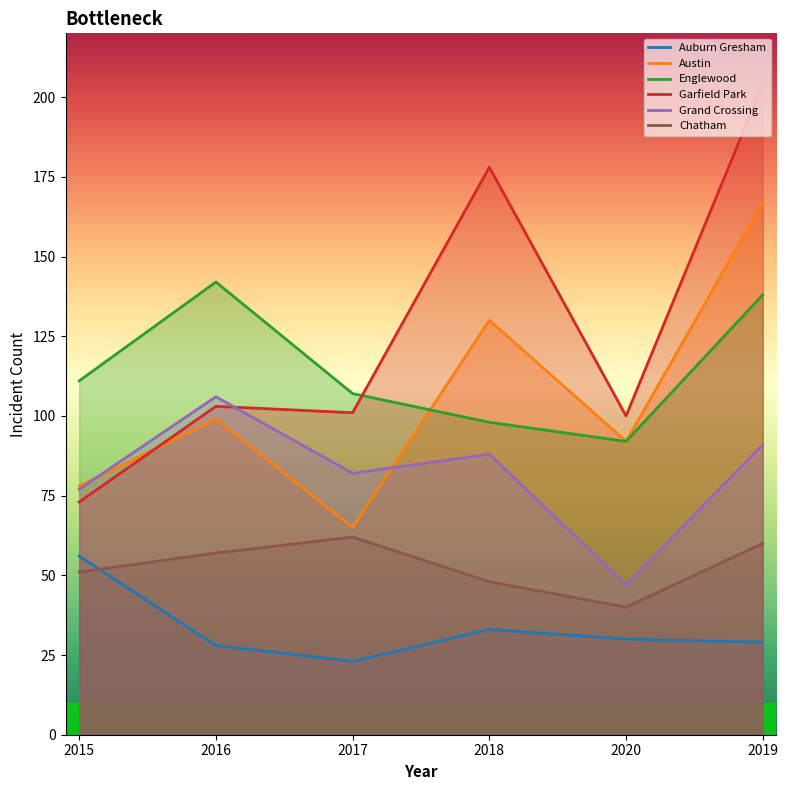

At which category is the sum across all series the highest?

2019